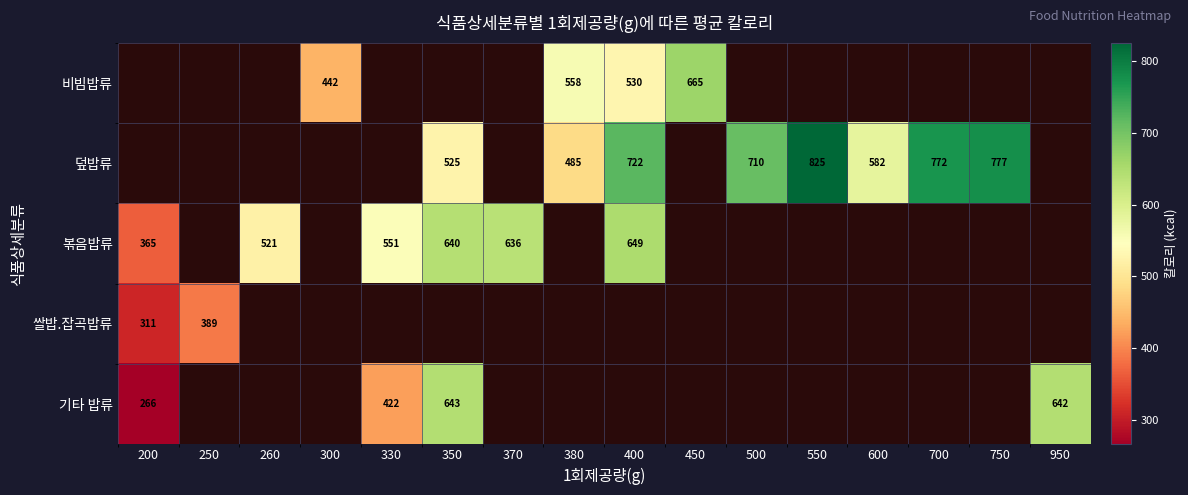

Where is 쌀밥.잡곡밥류 nearest to the value 349?

200